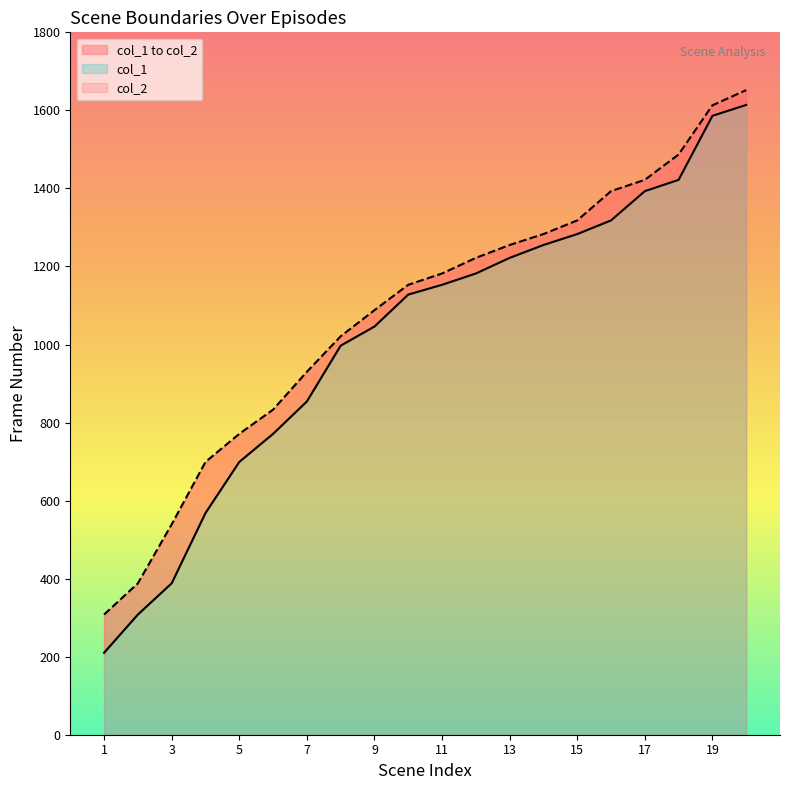

Reading left to right, transcribe all the data shown in this chart.

col_1: 1=210	2=308	3=388	4=568	5=699	6=771	7=854	8=997	9=1046	10=1128	11=1153	12=1182	13=1222	14=1255	15=1283	16=1318	17=1393	18=1422	19=1586	20=1614
col_2: 1=308	2=388	3=539	4=699	5=771	6=833	7=930	8=1021	9=1088	10=1153	11=1182	12=1222	13=1255	14=1283	15=1318	16=1393	17=1422	18=1487	19=1613	20=1652